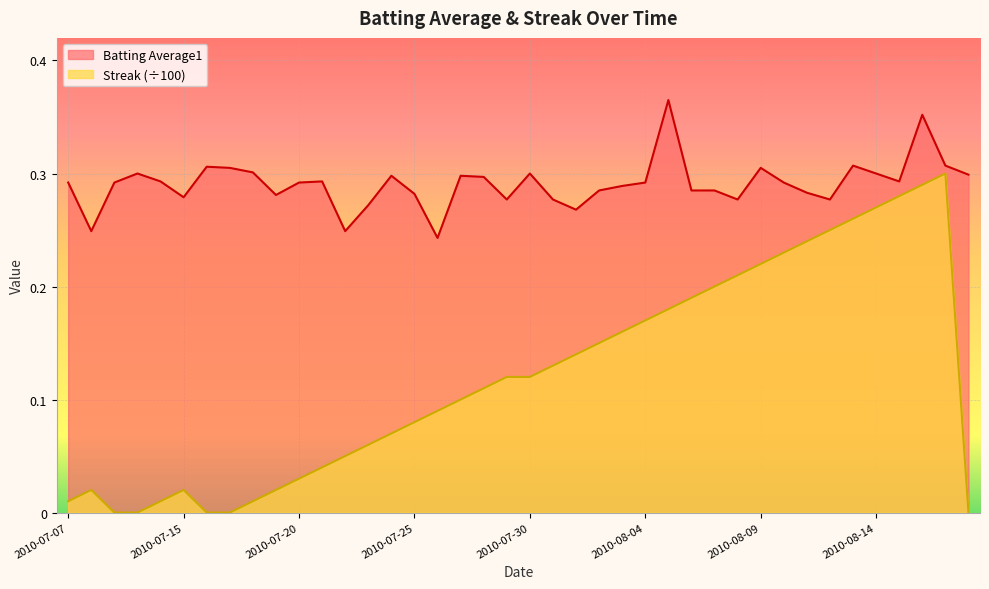

List the labels in order of Streak value, smallest first.

2010-07-09, 2010-07-10, 2010-07-16, 2010-07-17, 2010-08-18, 2010-07-07, 2010-07-11, 2010-07-18, 2010-07-08, 2010-07-15, 2010-07-19, 2010-07-20, 2010-07-21, 2010-07-22, 2010-07-23, 2010-07-24, 2010-07-25, 2010-07-26, 2010-07-27, 2010-07-28, 2010-07-29, 2010-07-30, 2010-07-31, 2010-08-01, 2010-08-02, 2010-08-03, 2010-08-04, 2010-08-05, 2010-08-06, 2010-08-07, 2010-08-08, 2010-08-09, 2010-08-10, 2010-08-11, 2010-08-12, 2010-08-13, 2010-08-14, 2010-08-15, 2010-08-16, 2010-08-17